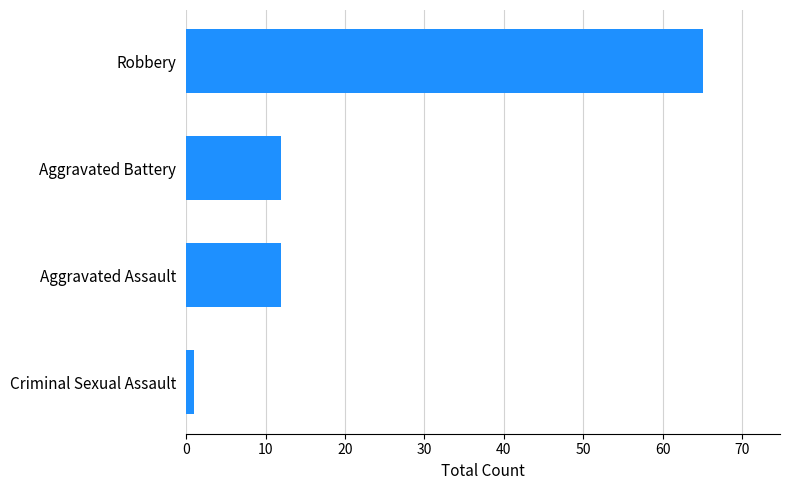

What is the change in value from Aggravated Assault to Robbery?

+53